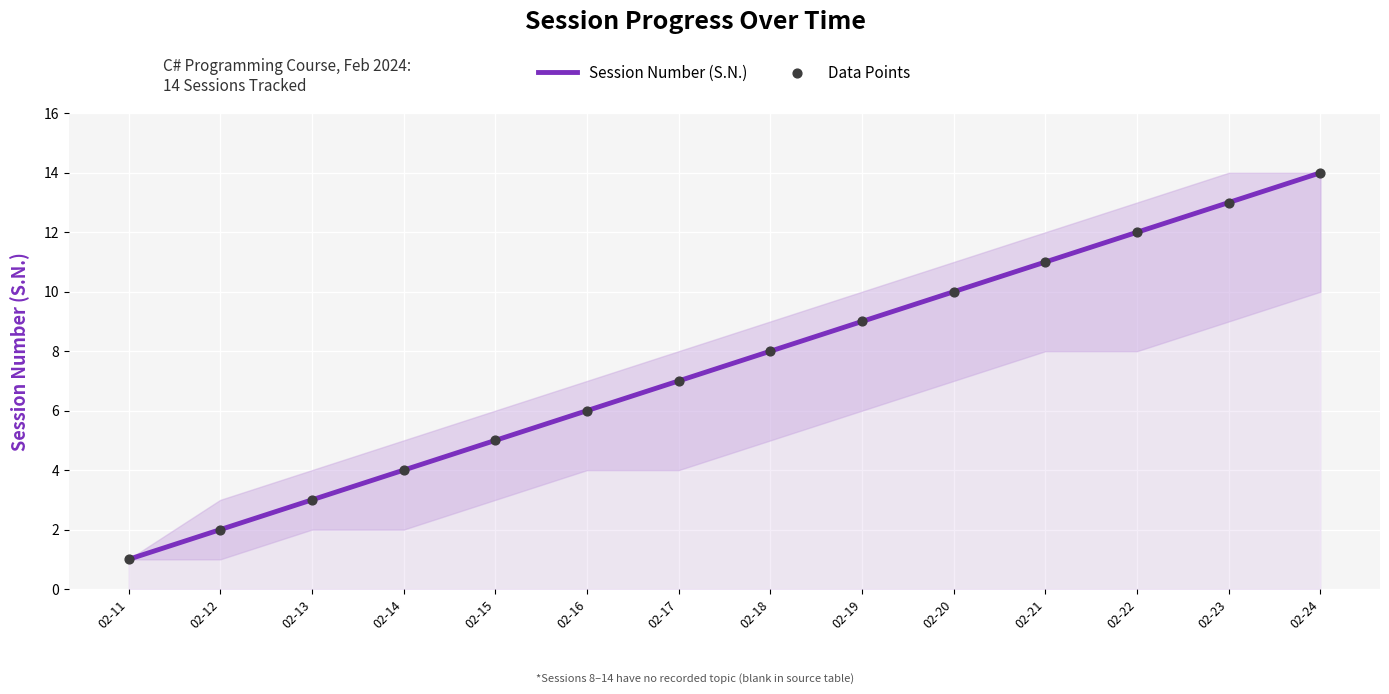

True or false: the data shows 4 at 02-14.

True